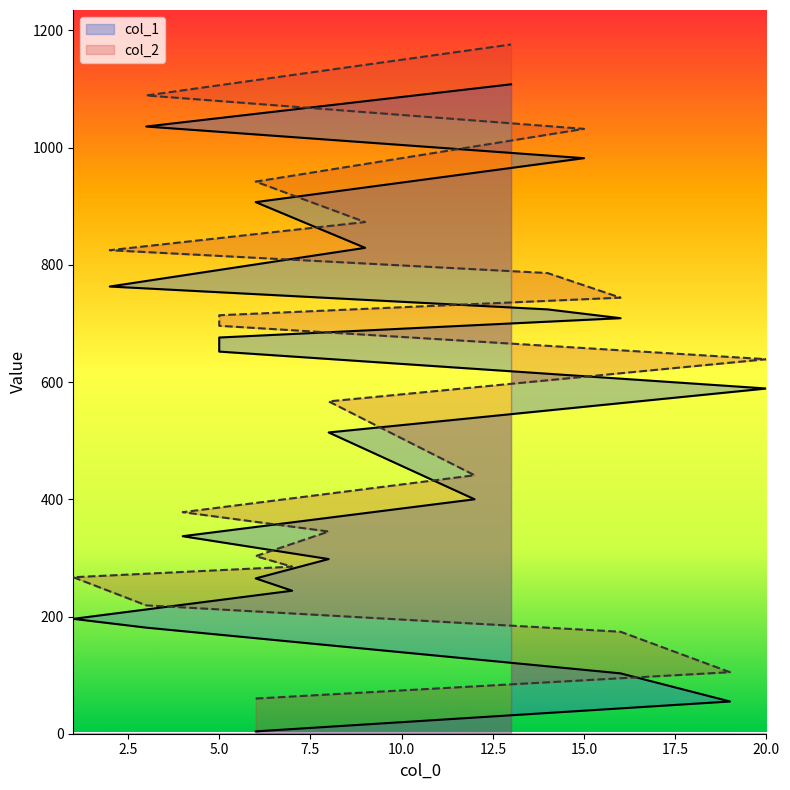

True or false: col_2 and col_1 intersect in this chart.

False